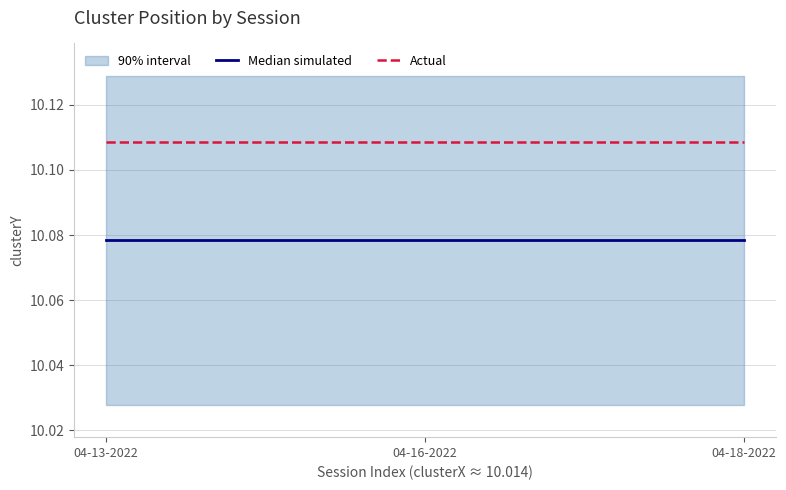

What is the total value across all series at 04-13-2022?

20.2